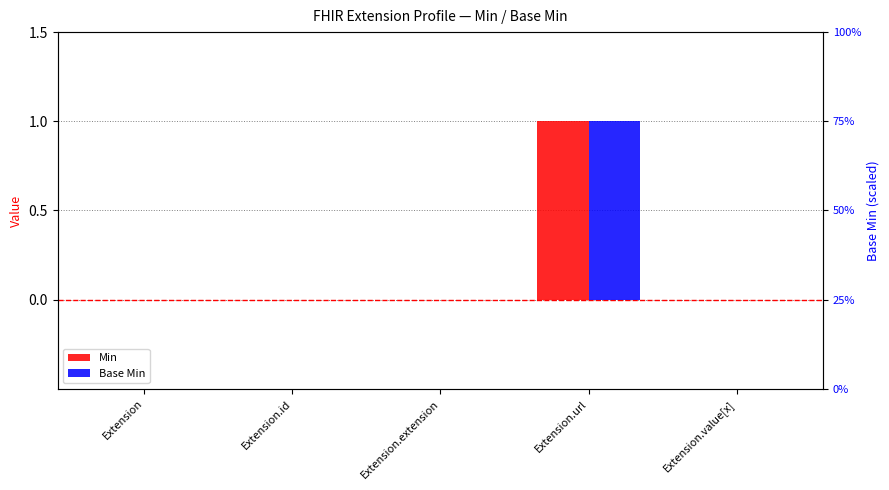

What are all the series names shown in the legend?

Min, Base Min